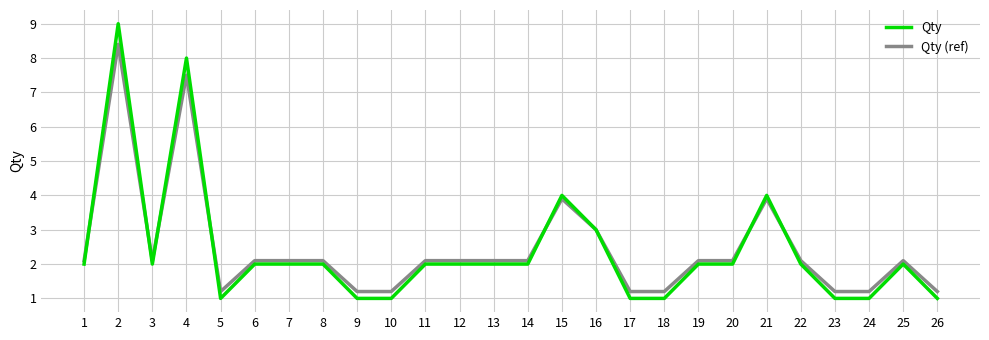

At 2, list the series in order from largest to smallest.

Qty, Qty (ref)